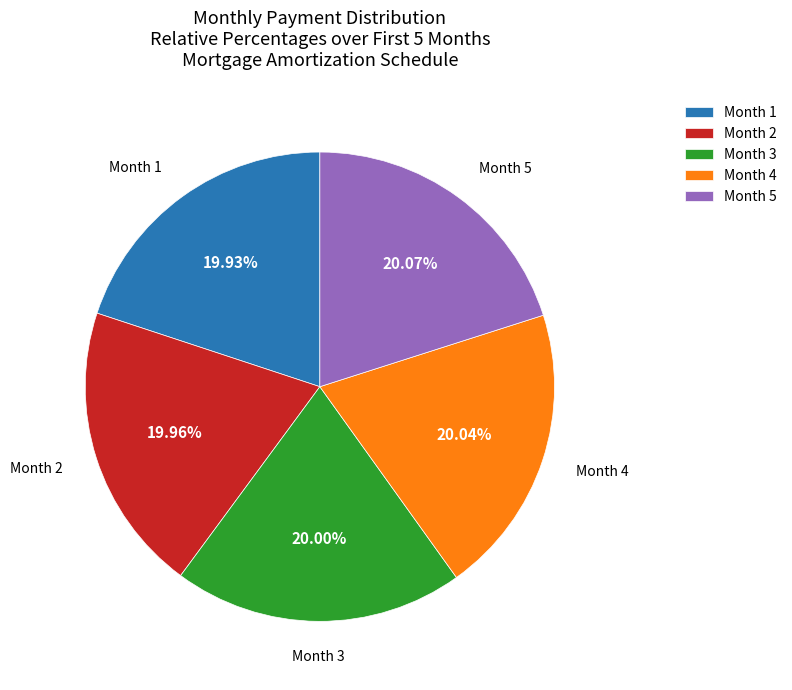

Approximately how many times larger is the value at Month 5 compared to Month 4?

1.0